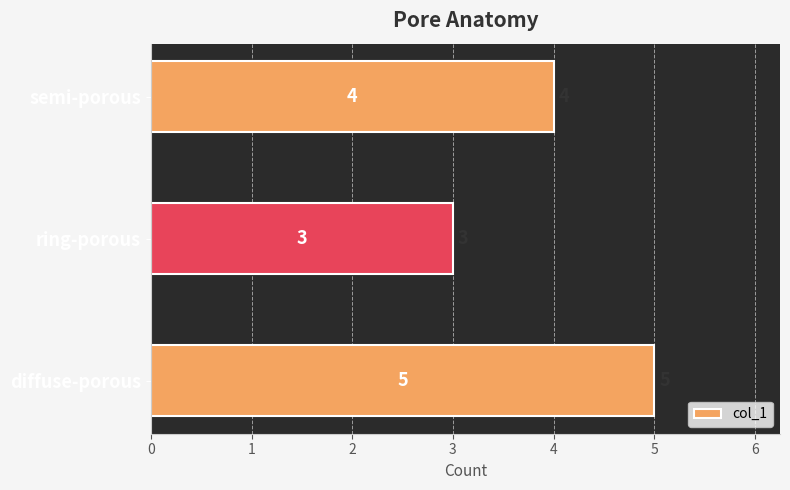

The chart shows a value of 8 at diffuse-porous. True or false?

False